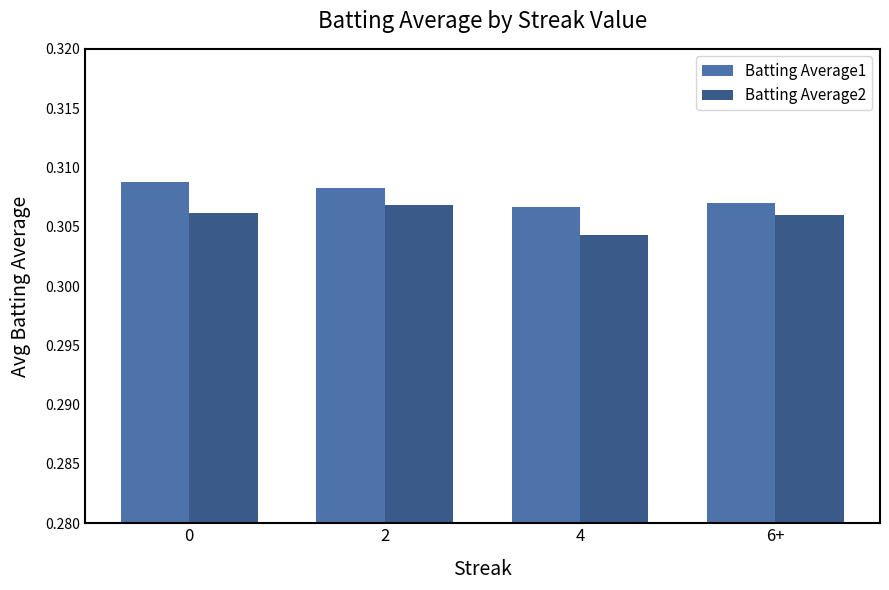

List the series in order of their peak value, highest first.

Batting Average1, Batting Average2